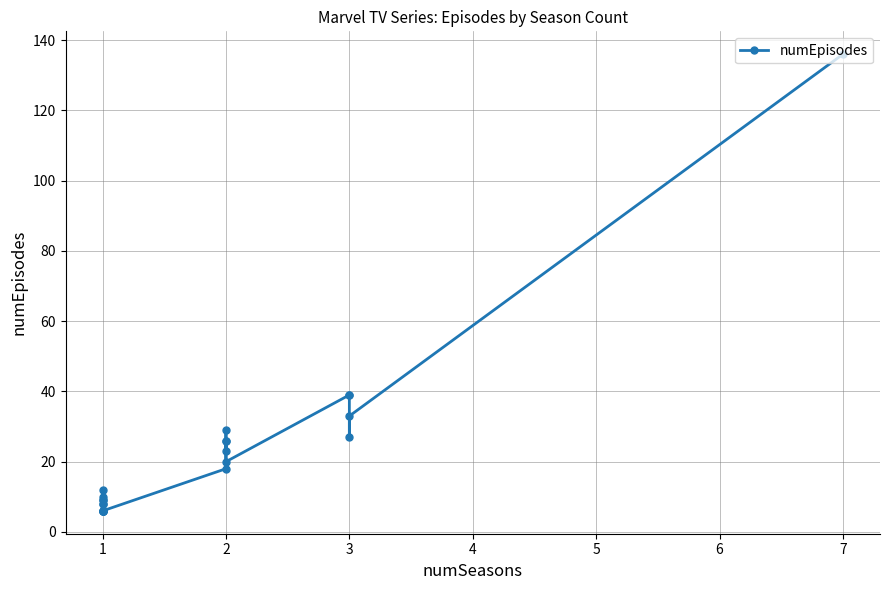

Is it true that the value at 7 is 183?

False